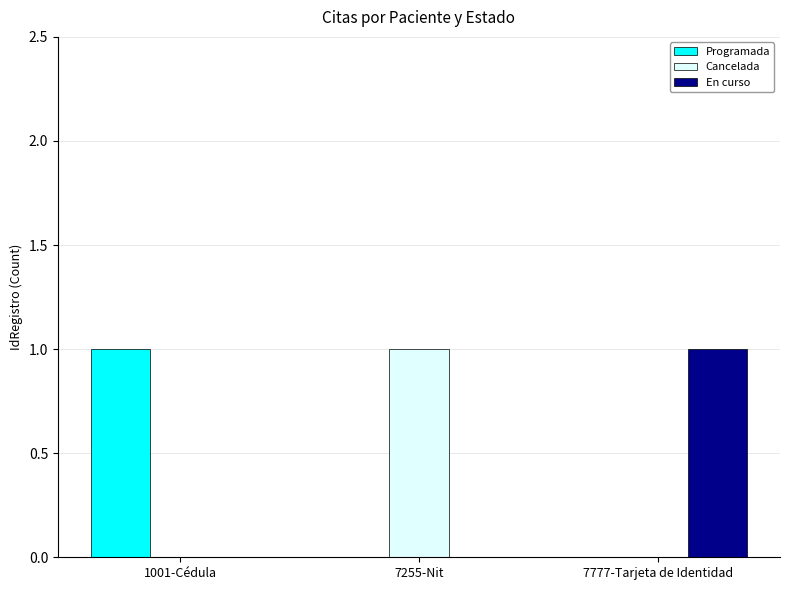

Is the value of Programada at 1001-Cédula greater than the value of En curso at 1001-Cédula?

Yes